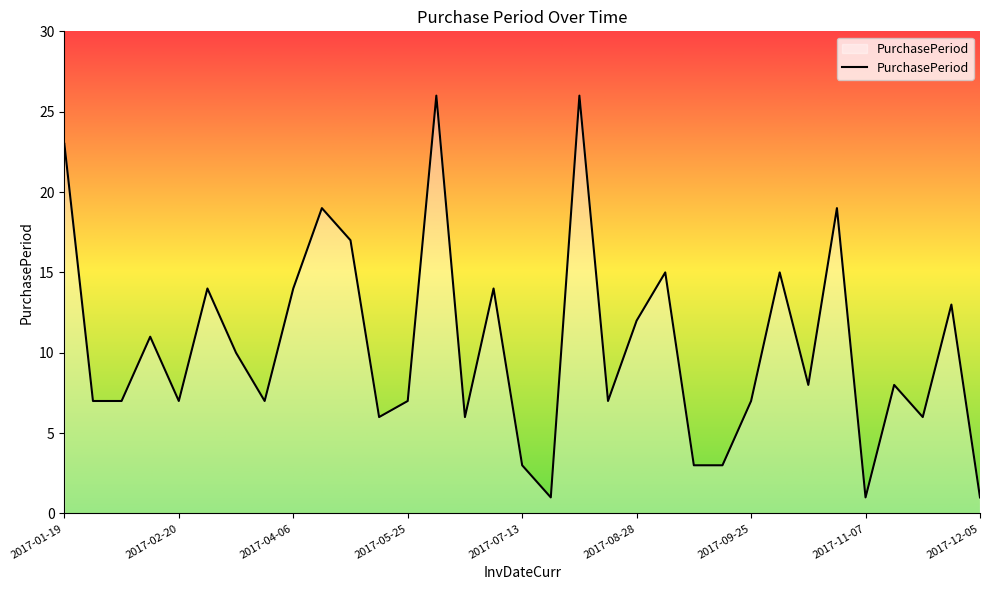

What is the greatest value displayed?

26